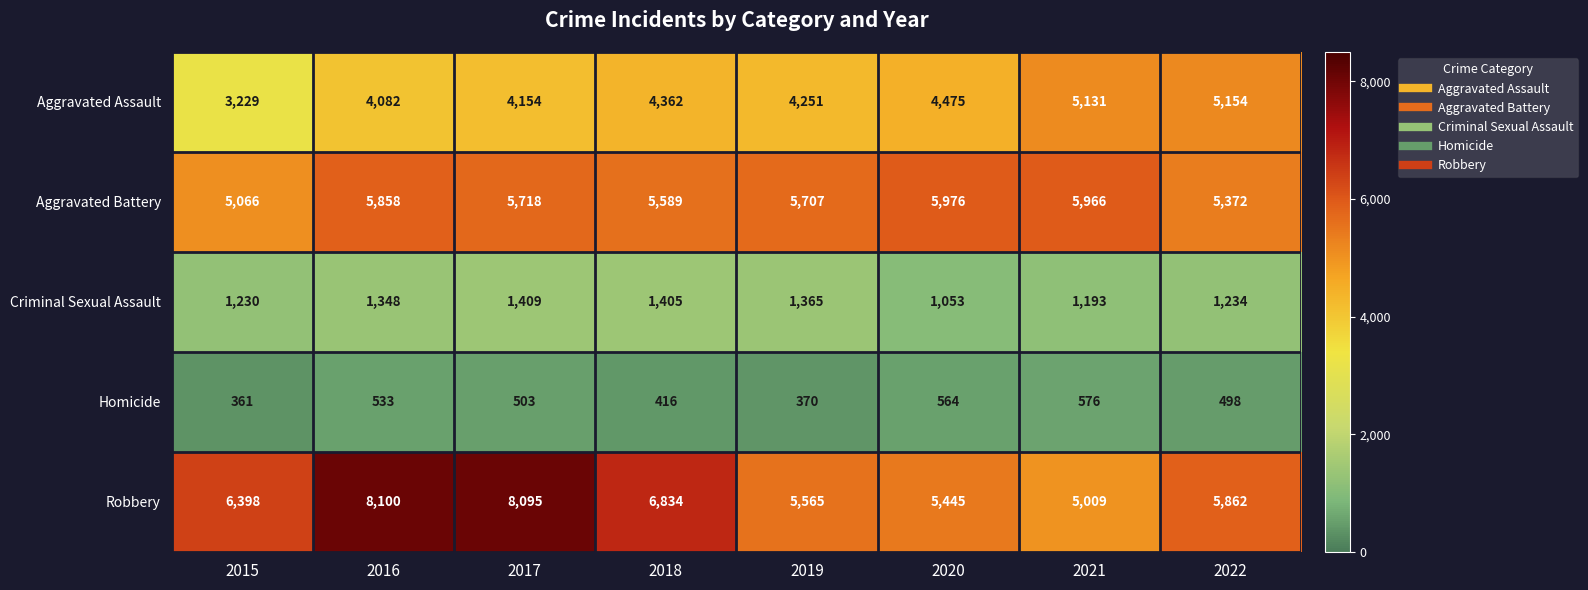

Where is Aggravated Battery nearest to the value 5521?

2018